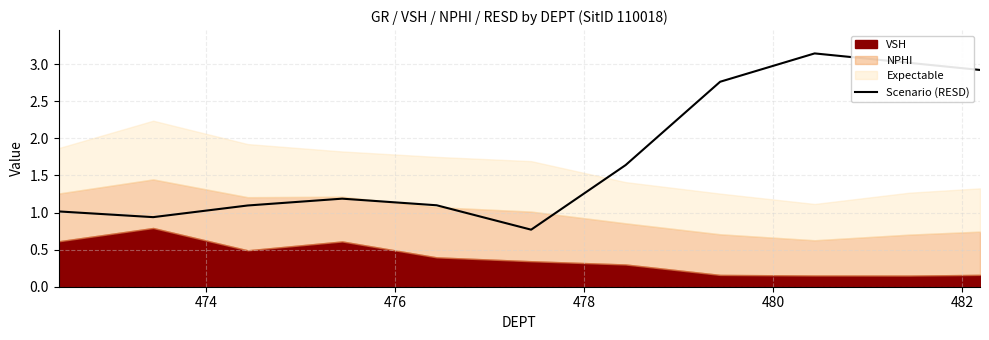

What is the average value?

1.8